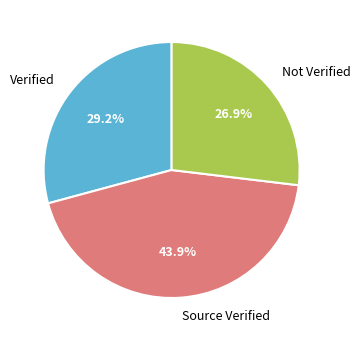

Which category has the biggest portion of the pie?

Source Verified